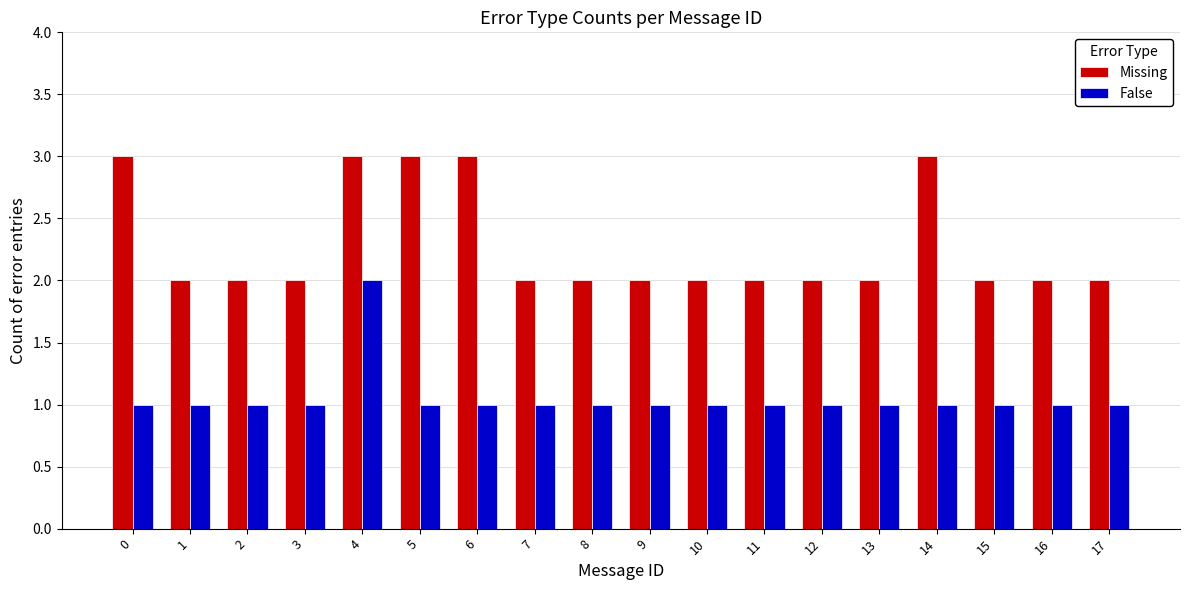

Reading left to right, what are all the values shown in this chart?

Missing: 3	2	2	2	3	3	3	2	2	2	2	2	2	2	3	2	2	2
False: 1	1	1	1	2	1	1	1	1	1	1	1	1	1	1	1	1	1